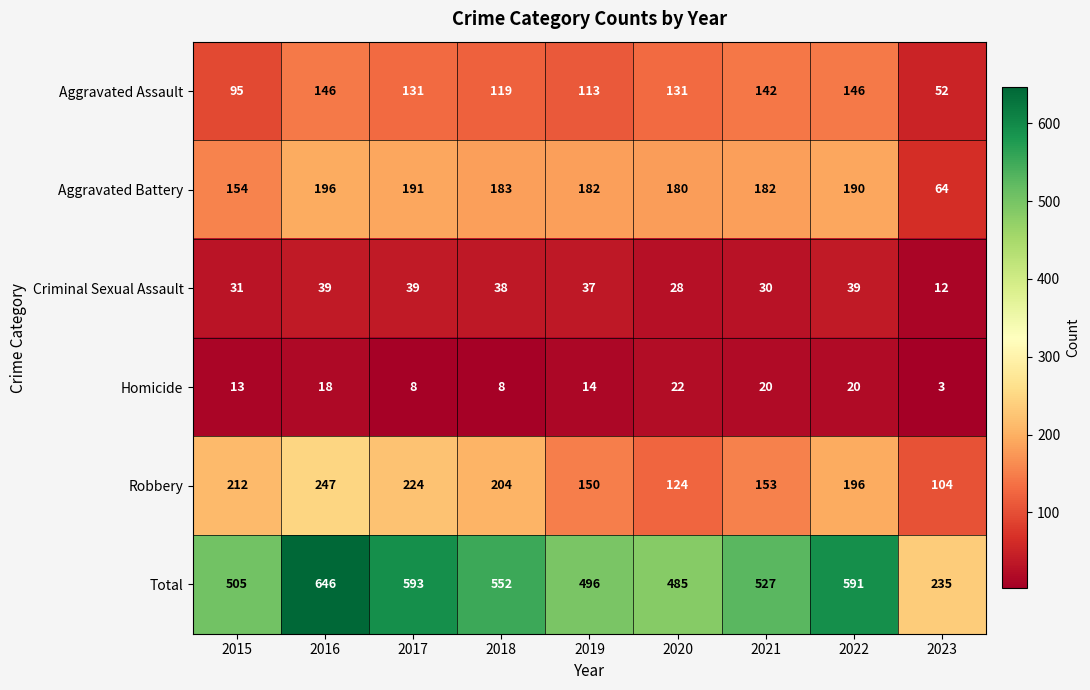

Which label corresponds to the largest value in the chart?

2016